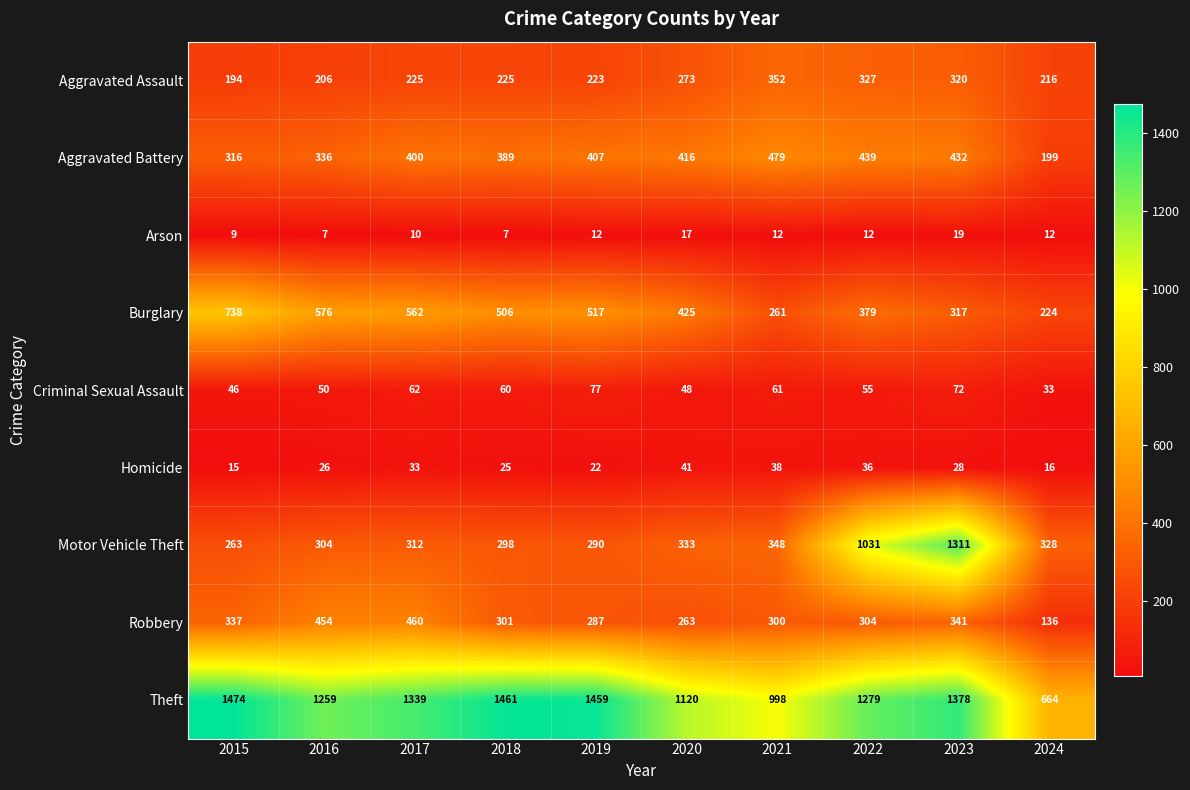

Rank the series by their maximum value, from lowest to highest.

Arson, Homicide, Criminal Sexual Assault, Aggravated Assault, Robbery, Aggravated Battery, Burglary, Motor Vehicle Theft, Theft